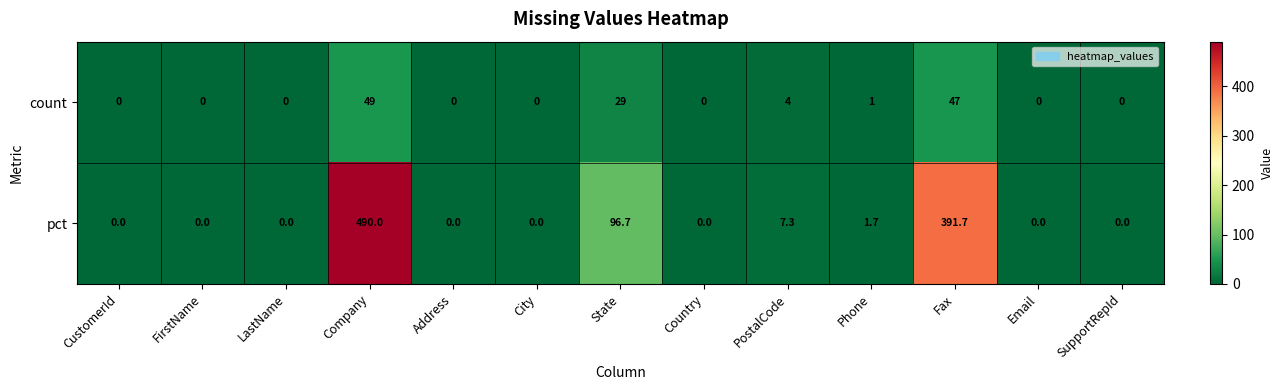

Where is count nearest to the value 24?

State